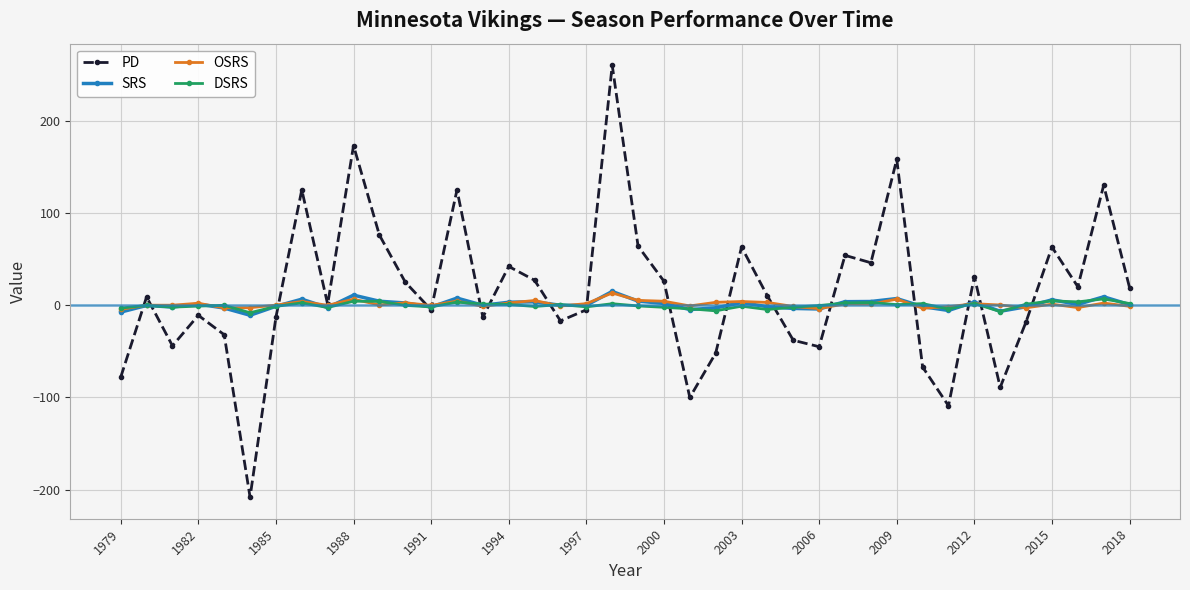

Which series has the widest spread of values?

PD